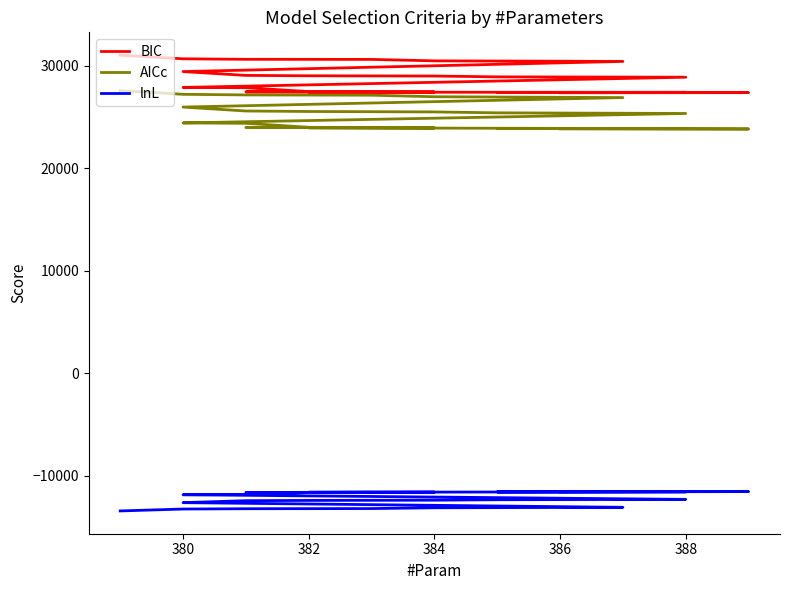

Is this an area chart (filled region under the line)?

No